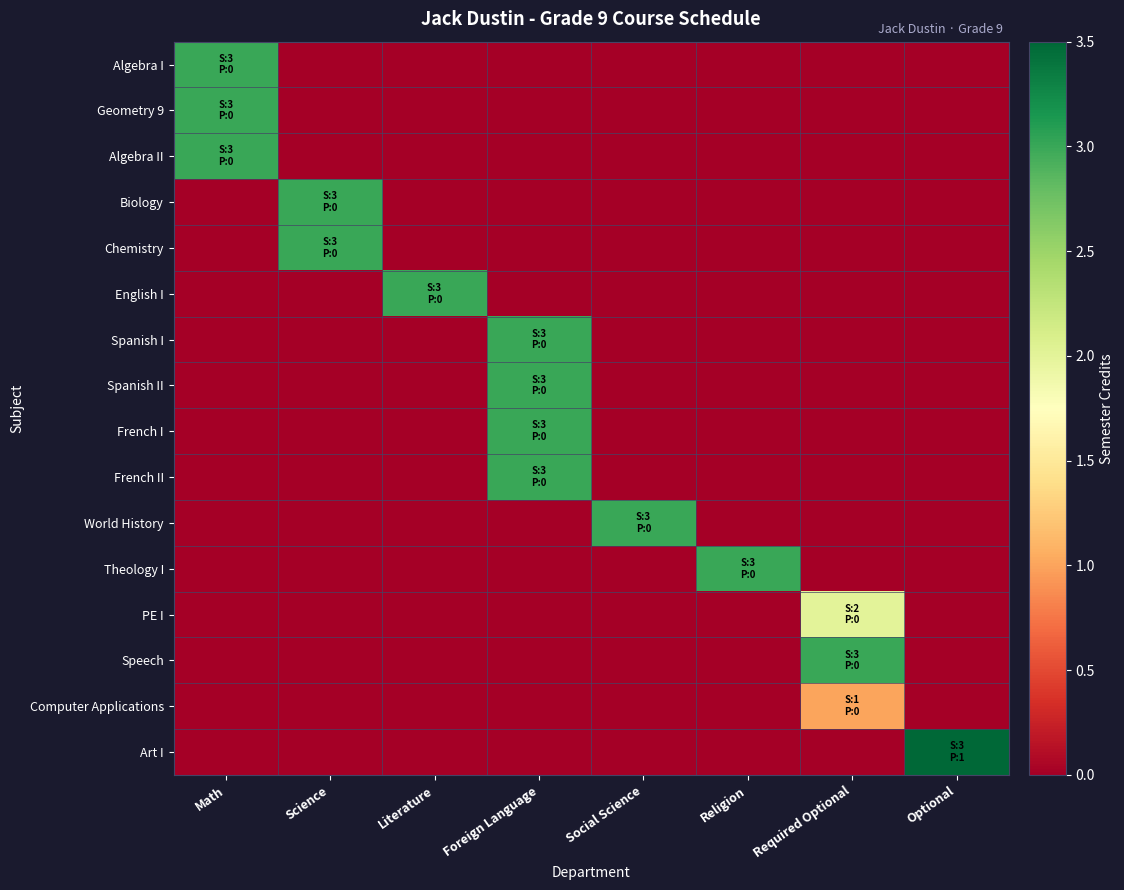

Reading left to right, transcribe all the data shown in this chart.

Algebra I: Math=3.0	Science=0.0	Literature=0.0	Foreign Language=0.0	Social Science=0.0	Religion=0.0	Required Optional=0.0	Optional=0.0
Geometry 9: Math=3.0	Science=0.0	Literature=0.0	Foreign Language=0.0	Social Science=0.0	Religion=0.0	Required Optional=0.0	Optional=0.0
Algebra II: Math=3.0	Science=0.0	Literature=0.0	Foreign Language=0.0	Social Science=0.0	Religion=0.0	Required Optional=0.0	Optional=0.0
Biology: Math=0.0	Science=3.0	Literature=0.0	Foreign Language=0.0	Social Science=0.0	Religion=0.0	Required Optional=0.0	Optional=0.0
Chemistry: Math=0.0	Science=3.0	Literature=0.0	Foreign Language=0.0	Social Science=0.0	Religion=0.0	Required Optional=0.0	Optional=0.0
English I: Math=0.0	Science=0.0	Literature=3.0	Foreign Language=0.0	Social Science=0.0	Religion=0.0	Required Optional=0.0	Optional=0.0
Spanish I: Math=0.0	Science=0.0	Literature=0.0	Foreign Language=3.0	Social Science=0.0	Religion=0.0	Required Optional=0.0	Optional=0.0
Spanish II: Math=0.0	Science=0.0	Literature=0.0	Foreign Language=3.0	Social Science=0.0	Religion=0.0	Required Optional=0.0	Optional=0.0
French I: Math=0.0	Science=0.0	Literature=0.0	Foreign Language=3.0	Social Science=0.0	Religion=0.0	Required Optional=0.0	Optional=0.0
French II: Math=0.0	Science=0.0	Literature=0.0	Foreign Language=3.0	Social Science=0.0	Religion=0.0	Required Optional=0.0	Optional=0.0
World History: Math=0.0	Science=0.0	Literature=0.0	Foreign Language=0.0	Social Science=3.0	Religion=0.0	Required Optional=0.0	Optional=0.0
Theology I: Math=0.0	Science=0.0	Literature=0.0	Foreign Language=0.0	Social Science=0.0	Religion=3.0	Required Optional=0.0	Optional=0.0
PE I: Math=0.0	Science=0.0	Literature=0.0	Foreign Language=0.0	Social Science=0.0	Religion=0.0	Required Optional=2.0	Optional=0.0
Speech: Math=0.0	Science=0.0	Literature=0.0	Foreign Language=0.0	Social Science=0.0	Religion=0.0	Required Optional=3.0	Optional=0.0
Computer Applications: Math=0.0	Science=0.0	Literature=0.0	Foreign Language=0.0	Social Science=0.0	Religion=0.0	Required Optional=1.0	Optional=0.0
Art I: Math=0.0	Science=0.0	Literature=0.0	Foreign Language=0.0	Social Science=0.0	Religion=0.0	Required Optional=0.0	Optional=3.5